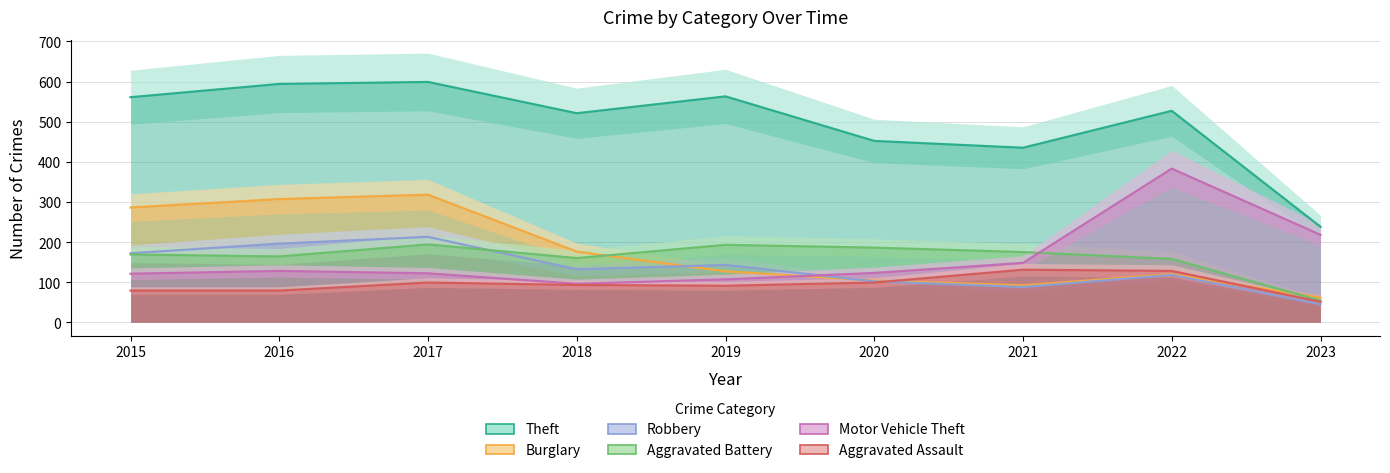

How many categories are shown in the chart?

9